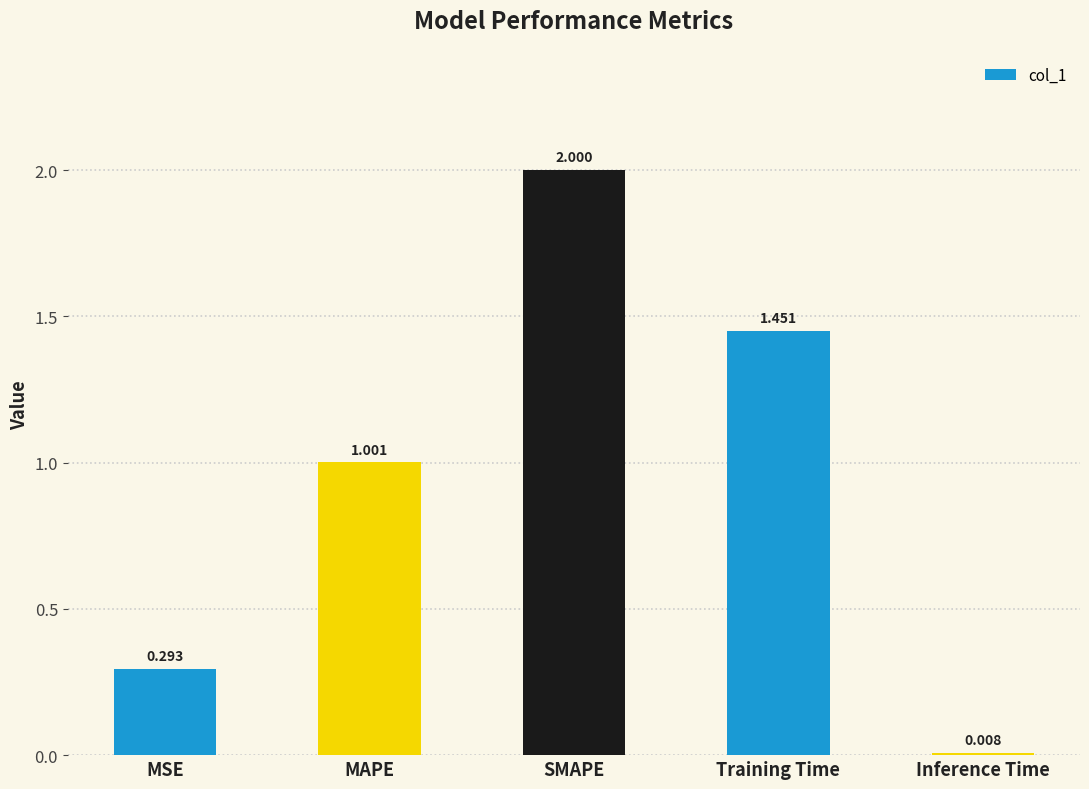

At which label is the value closest to 1?

MAPE